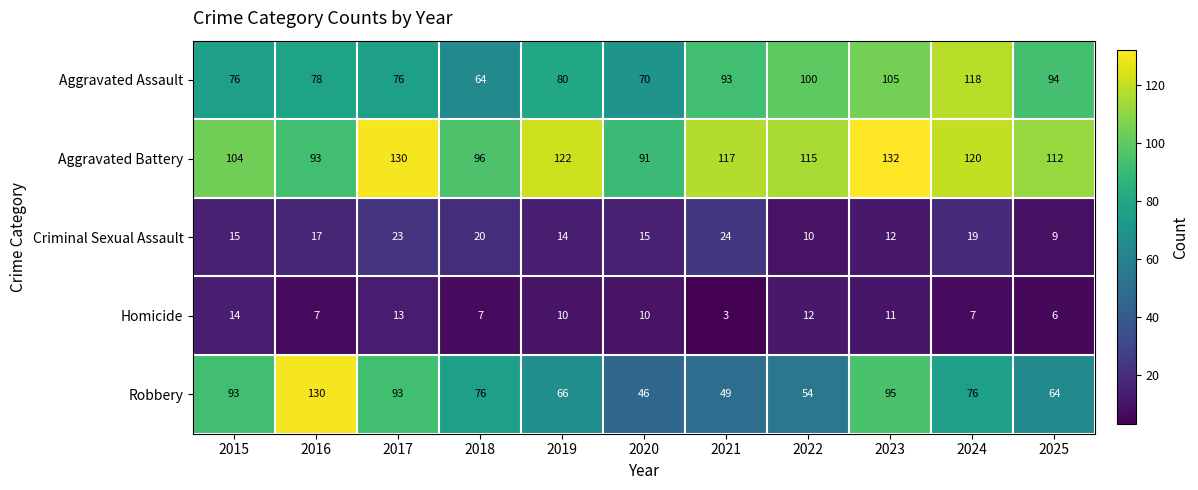

What value does the Aggravated Battery series have at 2023?

132